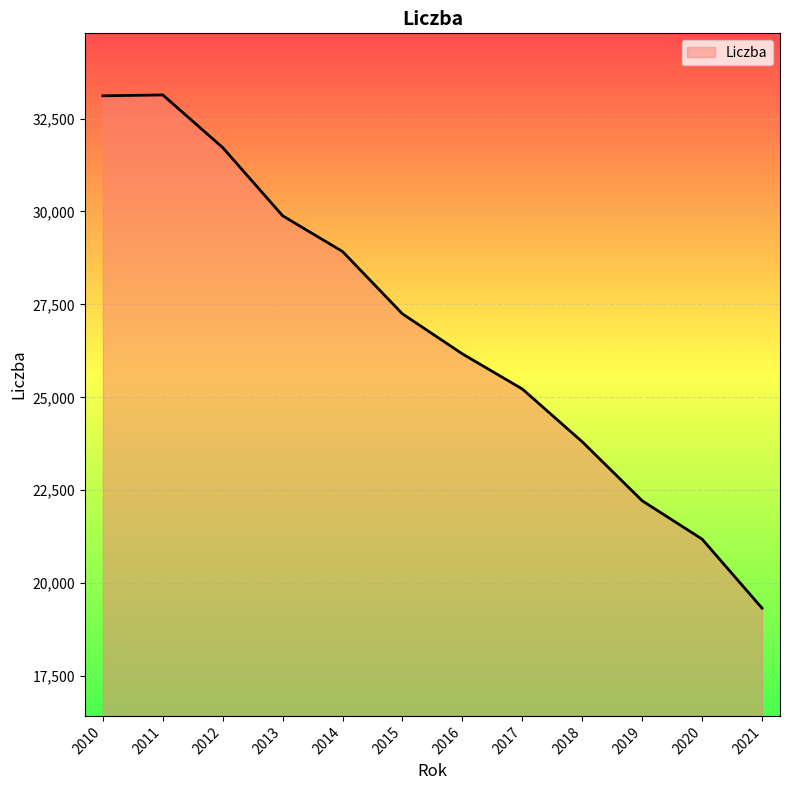

Which has a higher value, 2010 or 2018?

2010